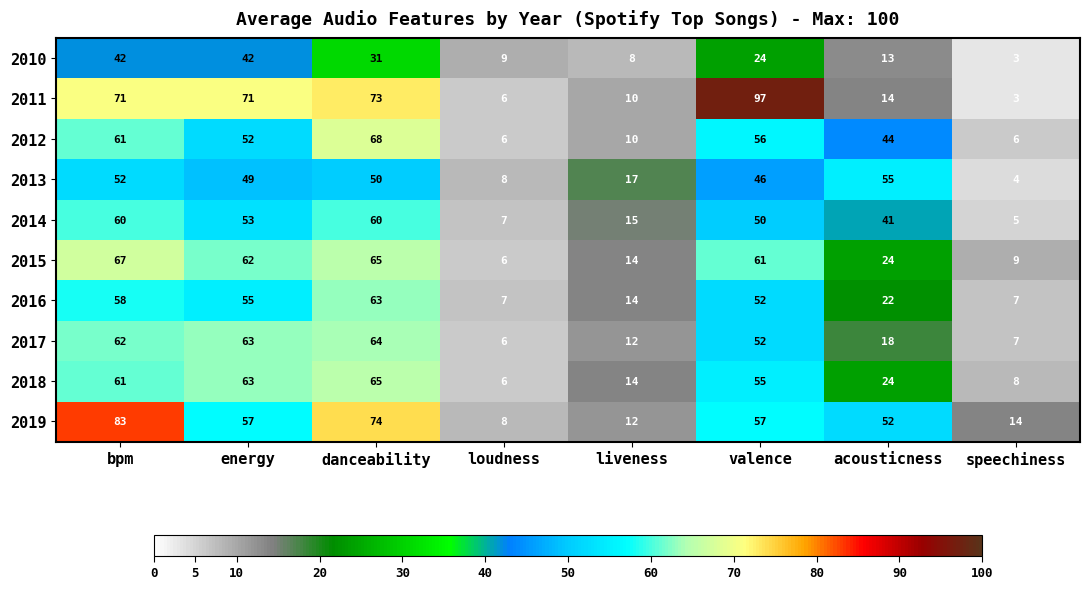

What is the difference between the maximum and second lowest values in the 2016 series?

56